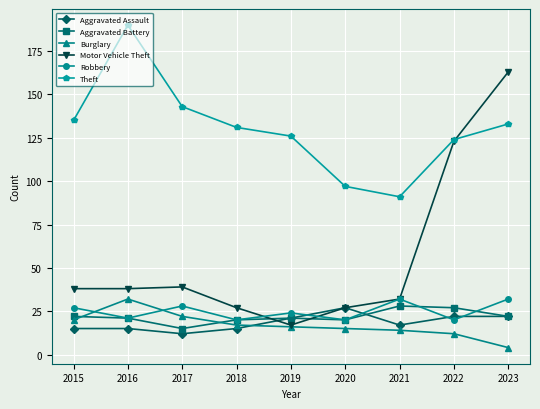

At which category does Theft reach its first local valley?

2021